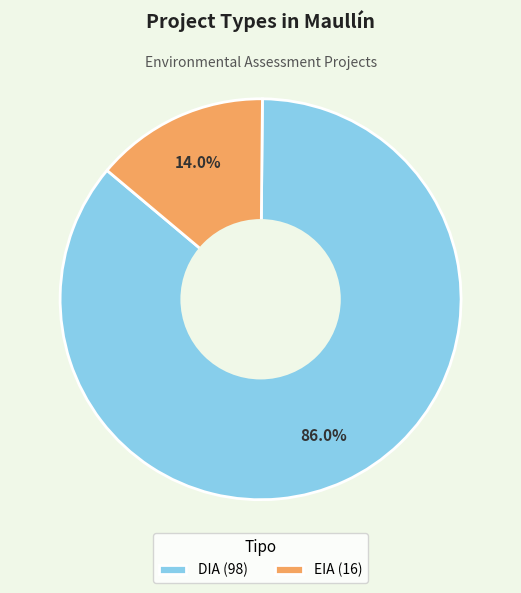

What percentage is NOT represented by DIA?

14.0%